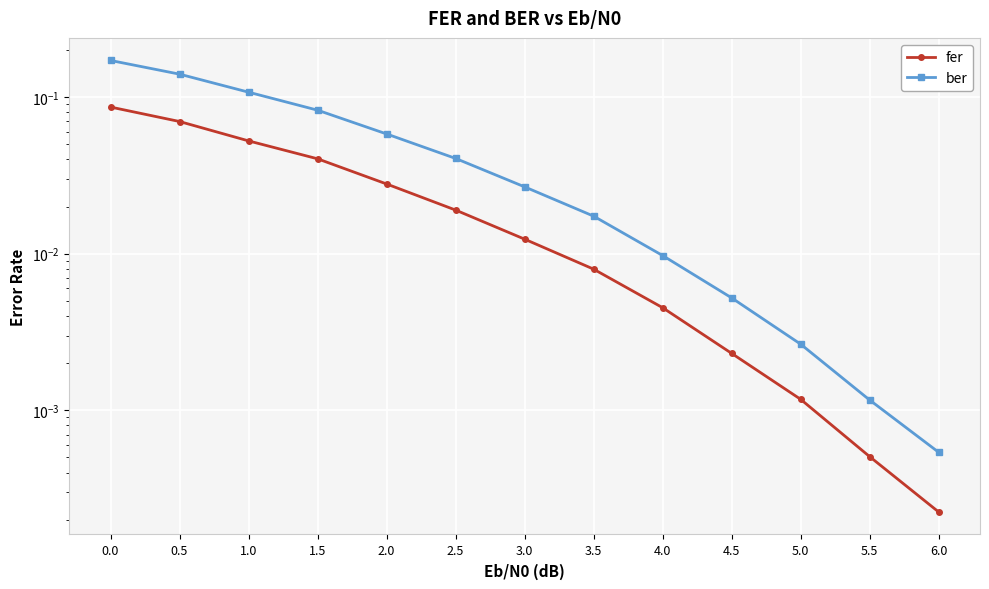

What is the difference between the maximum and minimum values in the ber series?

0.2